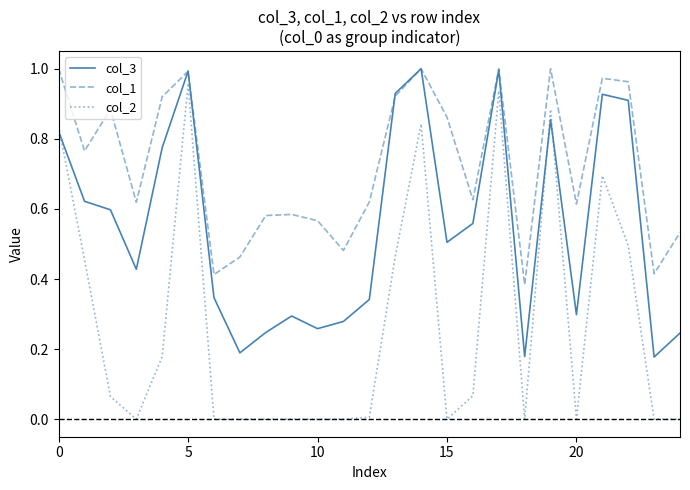

Rank the series by their average value, from lowest to highest.

col_2, col_3, col_1